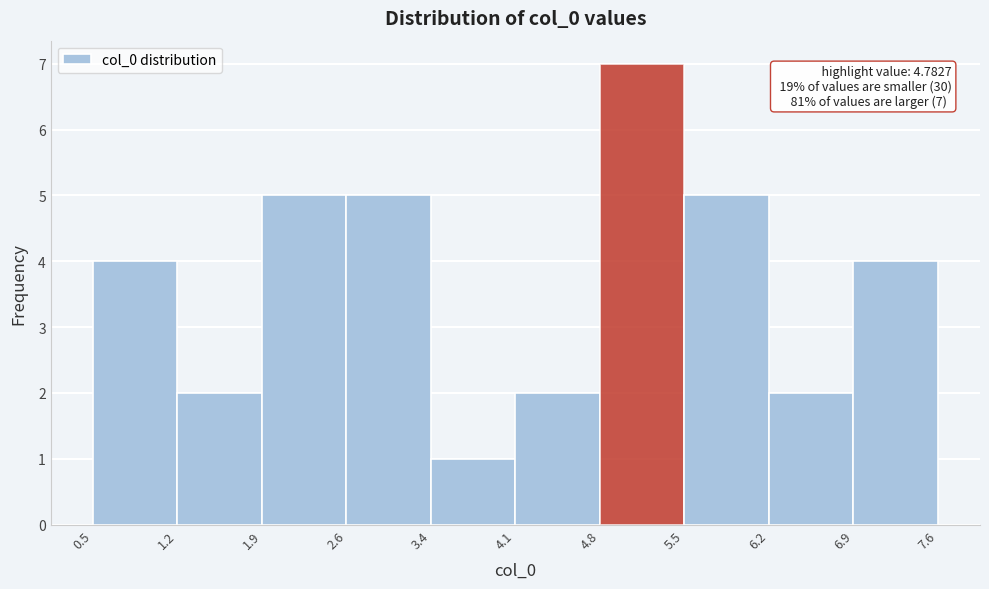

Over which range of the x-axis is the bar tallest?

4.8 to 5.5